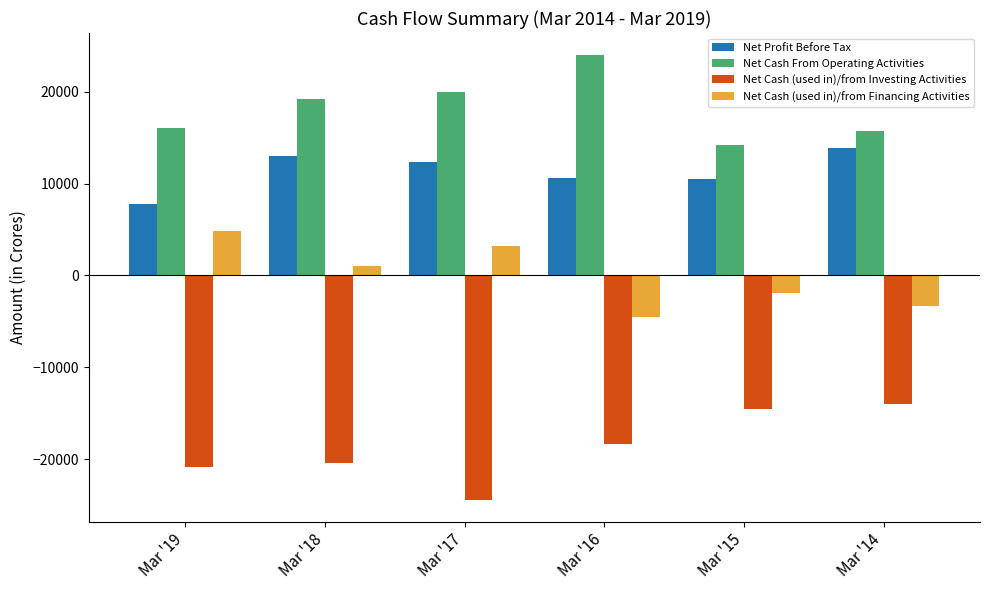

List the series in order of their overall mean, highest first.

Net Cash From Operating Activities, Net Profit Before Tax, Net Cash (used in)/from Financing Activities, Net Cash (used in)/from Investing Activities